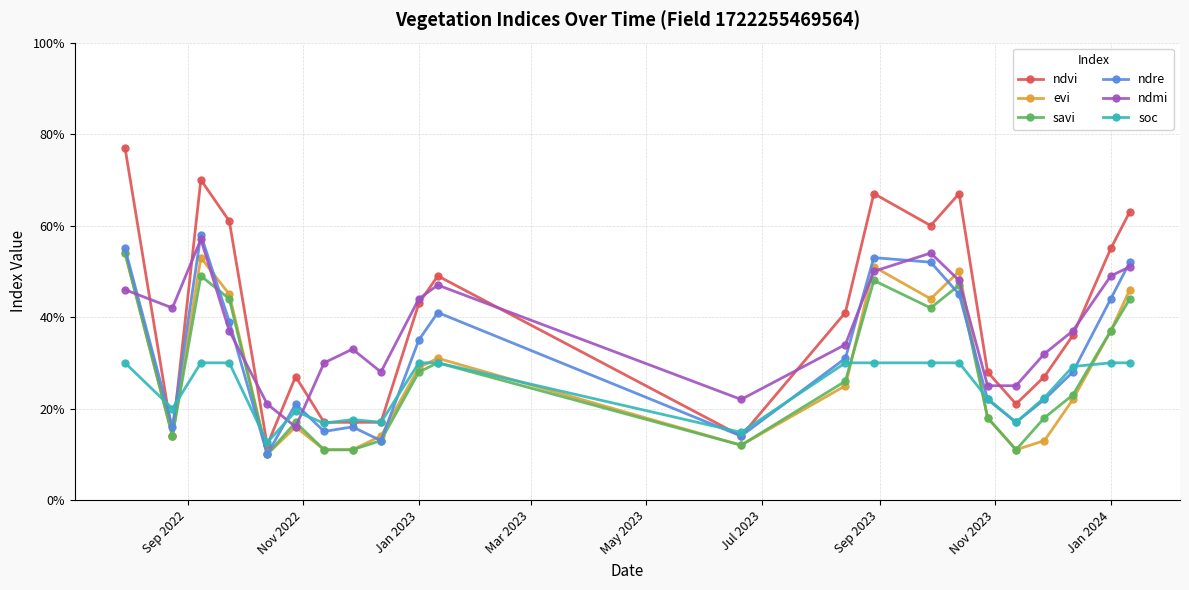

Does the chart have visible grid lines?

Yes